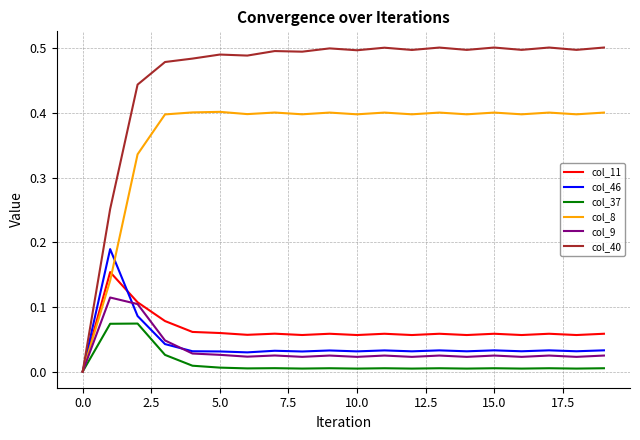

Which series has the largest total across all categories?

col_40